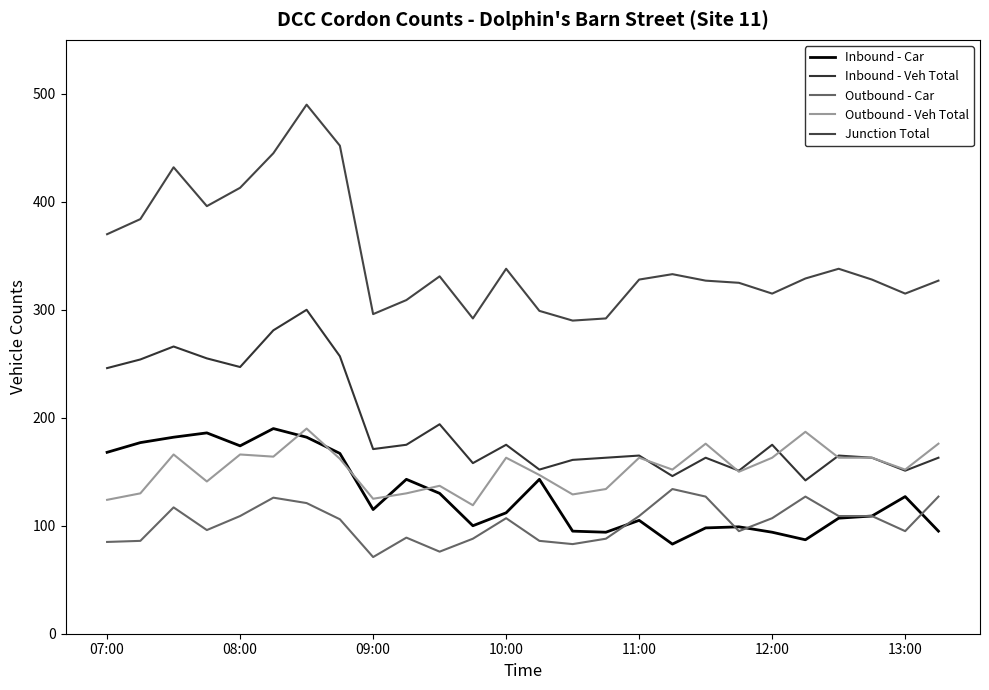

Does the chart display data point markers on the line(s)?

No